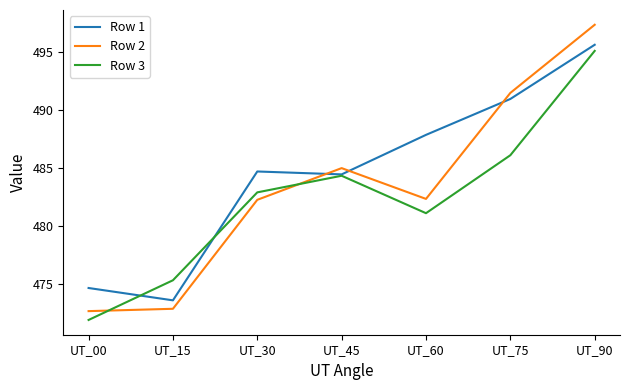

Which series has the largest total across all categories?

Row 1